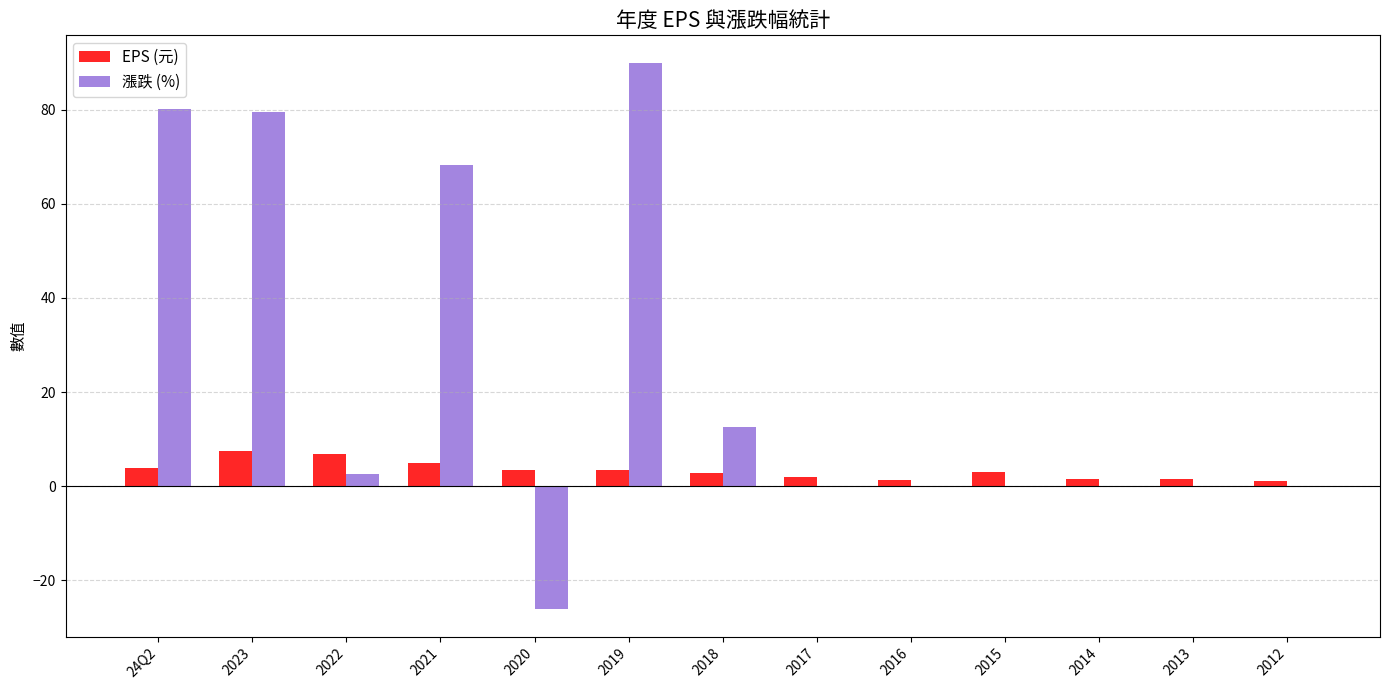

At which category is the sum across all series the highest?

2019